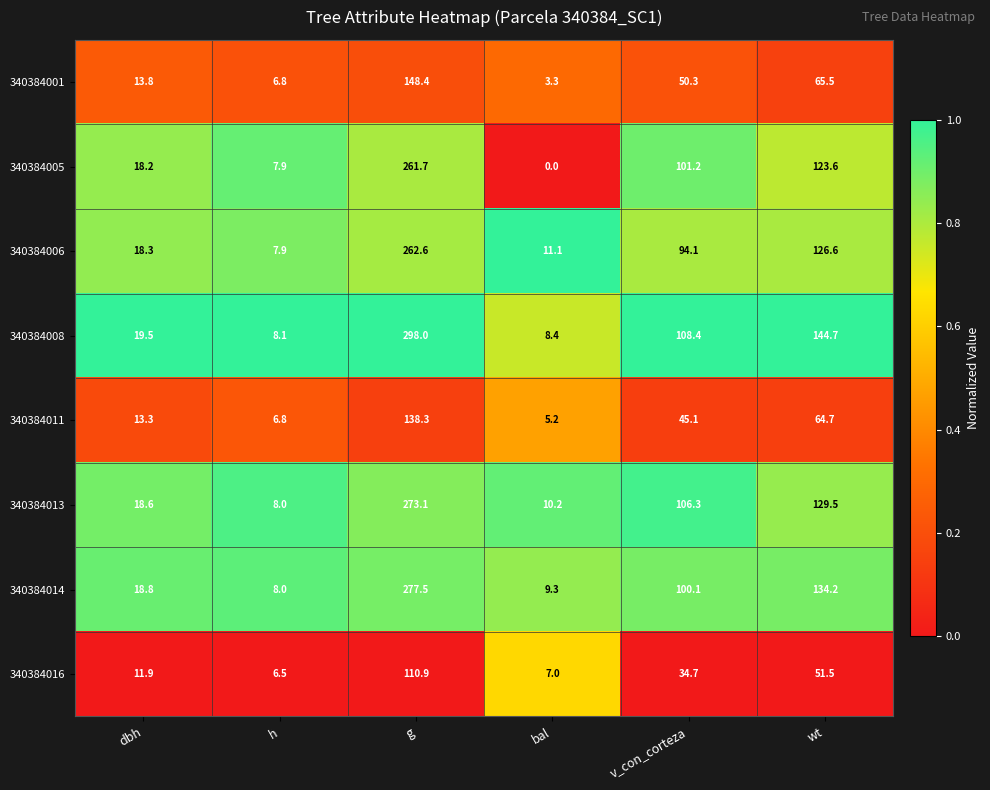

Rank the series by their maximum value, from highest to lowest.

340384008, 340384014, 340384013, 340384006, 340384005, 340384001, 340384011, 340384016